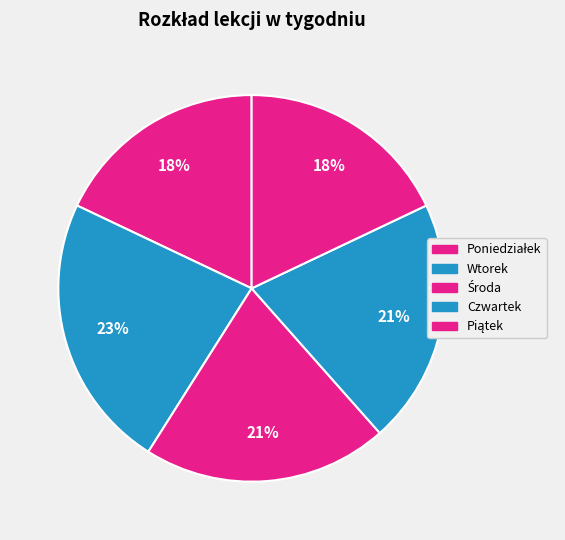

Is it true that Środa is 21% of the pie?

True